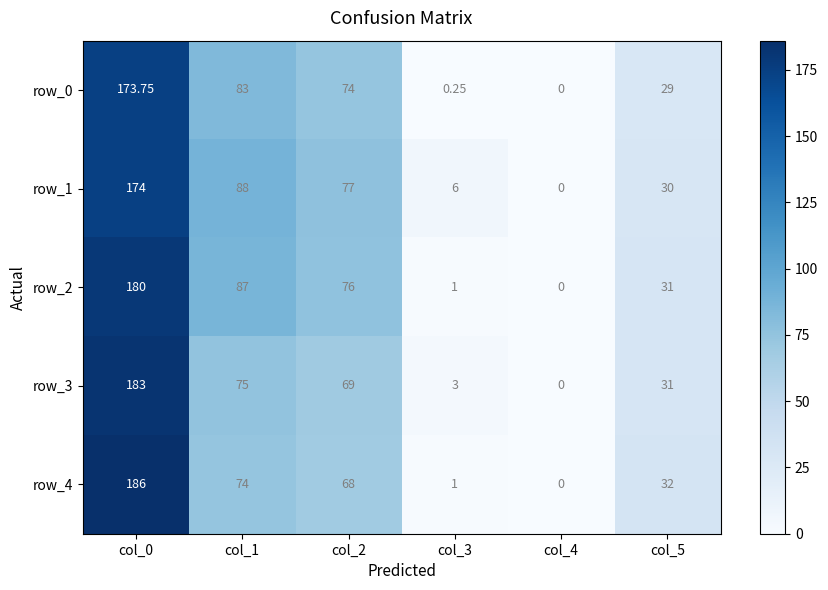

What is the sum of all row_3 values?

361.0